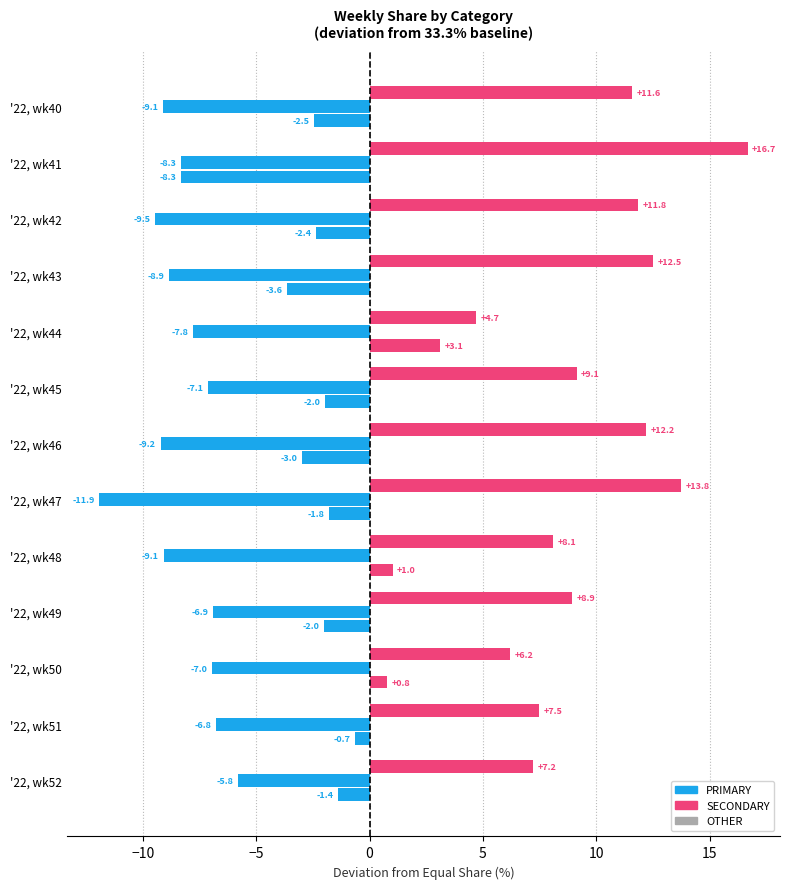

At how many categories does at least one series exceed 8?

9